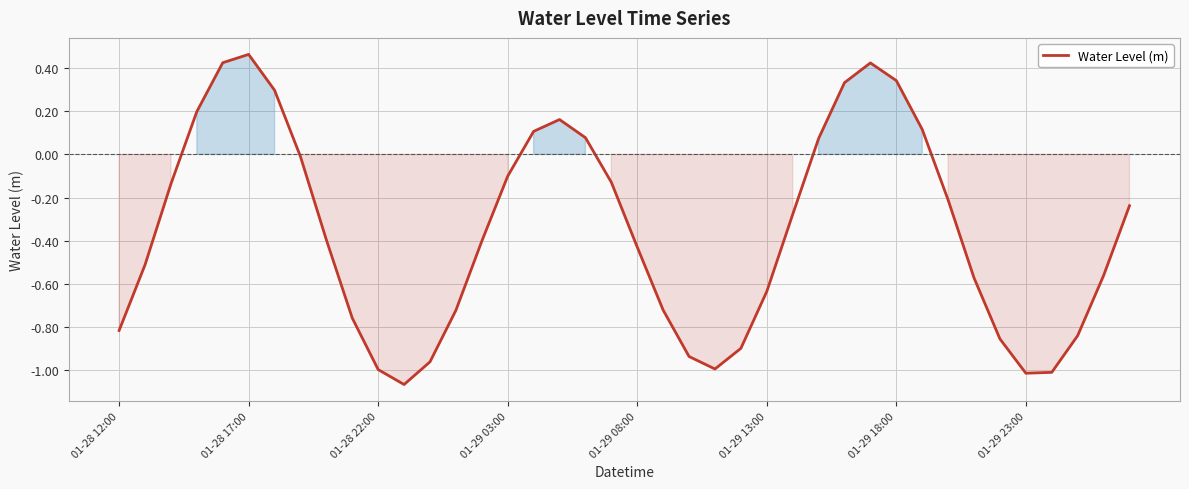

Does the chart have visible grid lines?

Yes